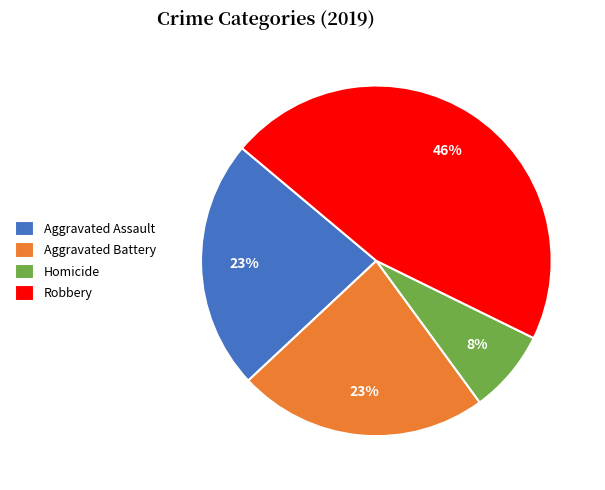

Approximately how many times larger is the value at Aggravated Assault compared to Robbery?

0.5